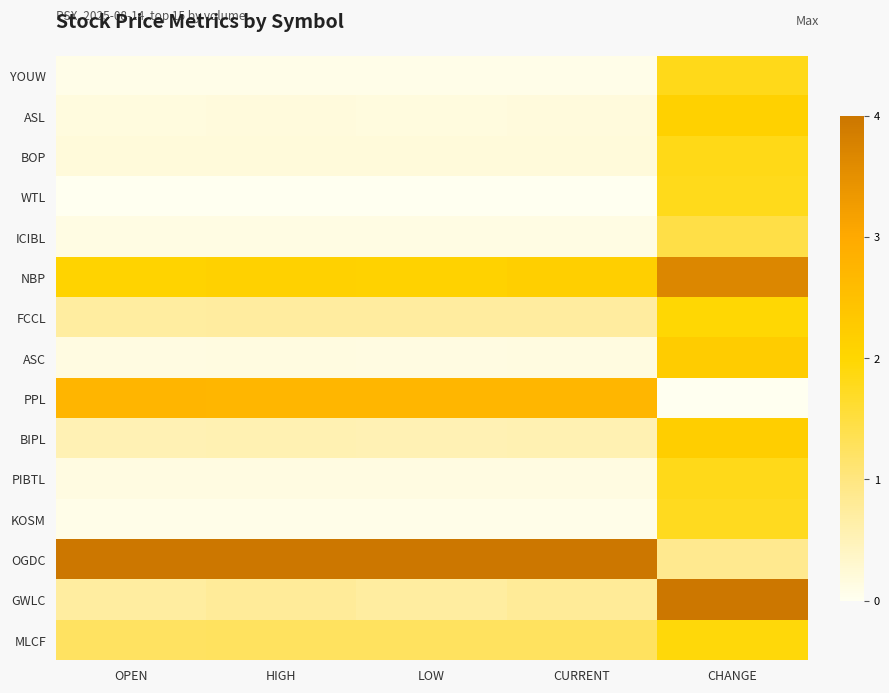

Which series changed the most between OPEN and CURRENT?

GWLC